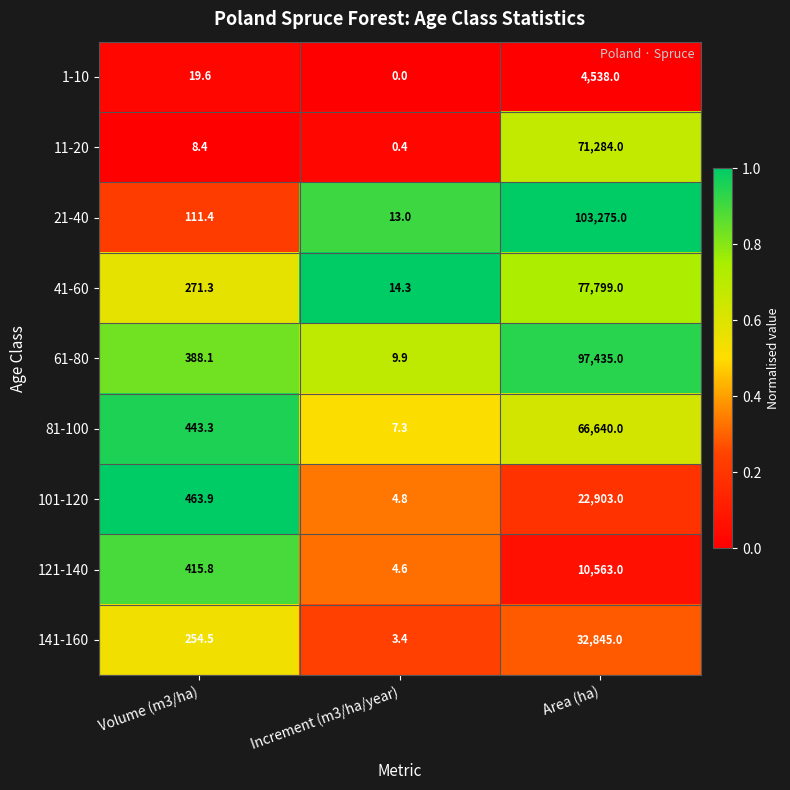

Which series changed the most between Volume (m3/ha) and Increment (m3/ha/year)?

101-120